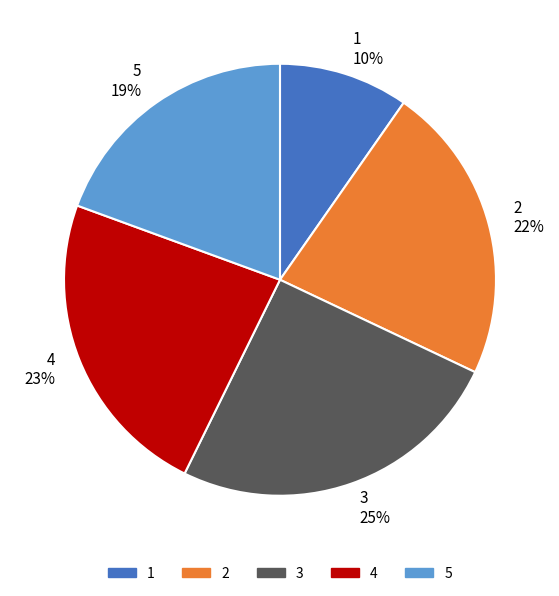

Is there a majority slice in this chart?

No